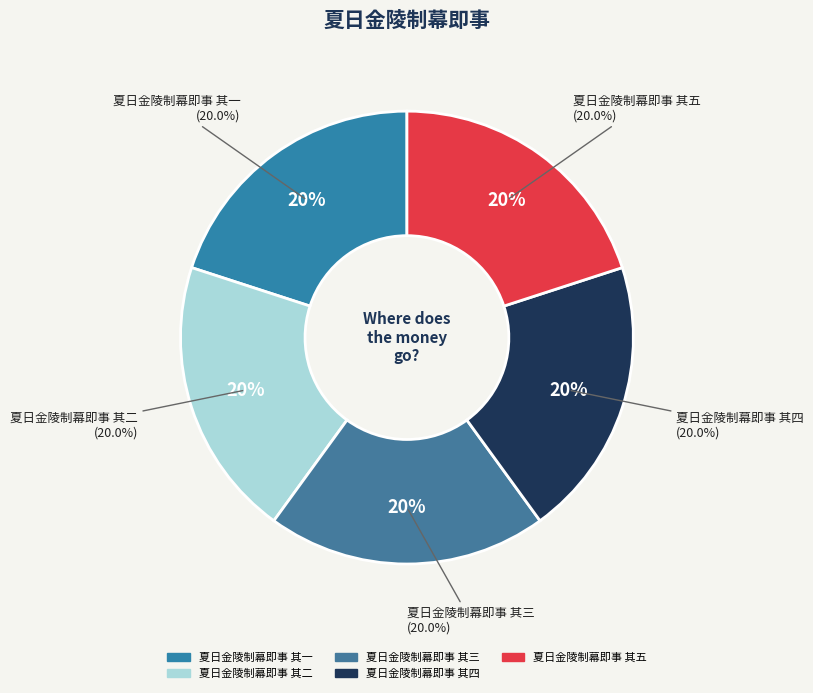

Is there any slice that represents more than half of the pie?

No